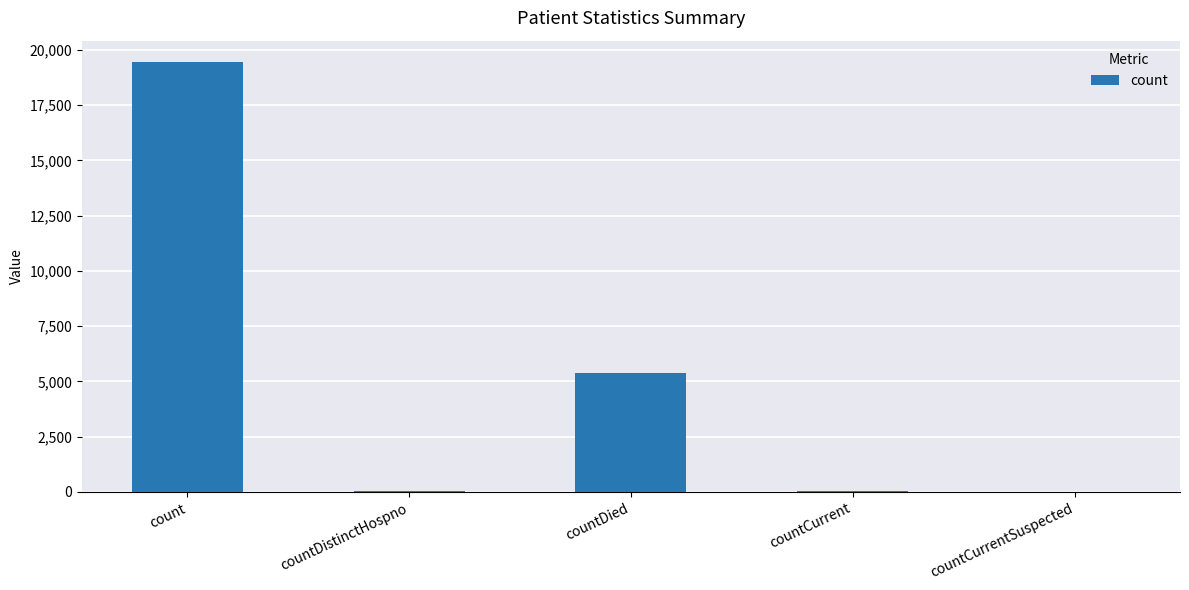

What is the change in value from countCurrent to countCurrentSuspected?

-63